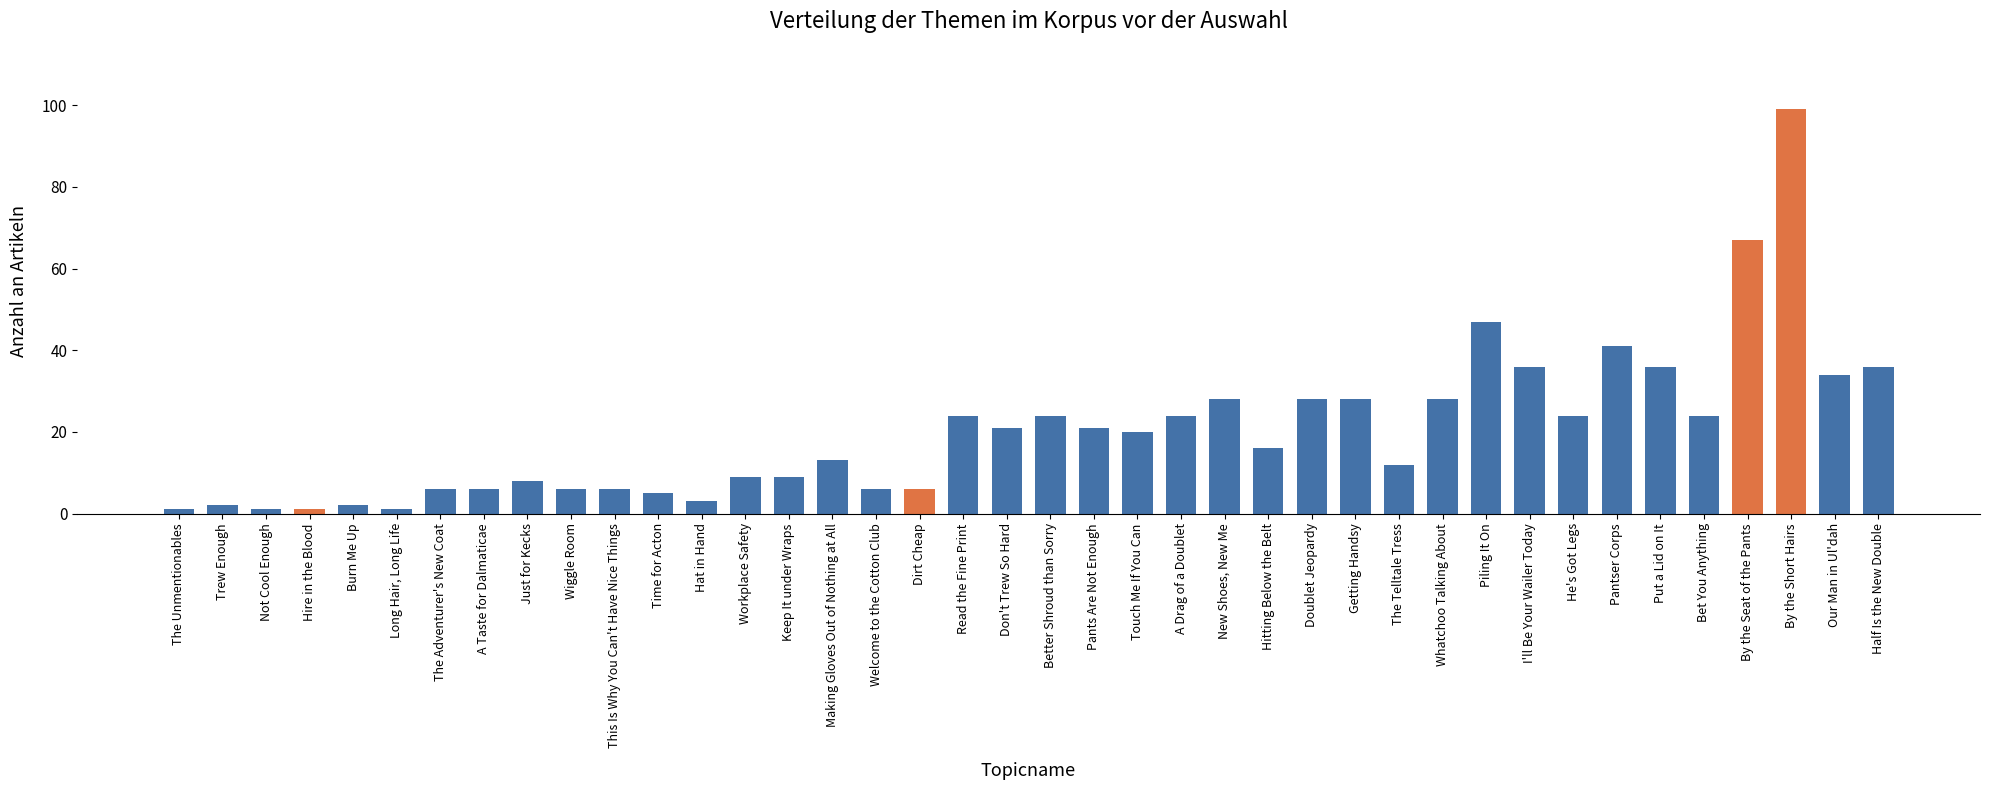

Which label corresponds to the largest value in the chart?

By the Short Hairs